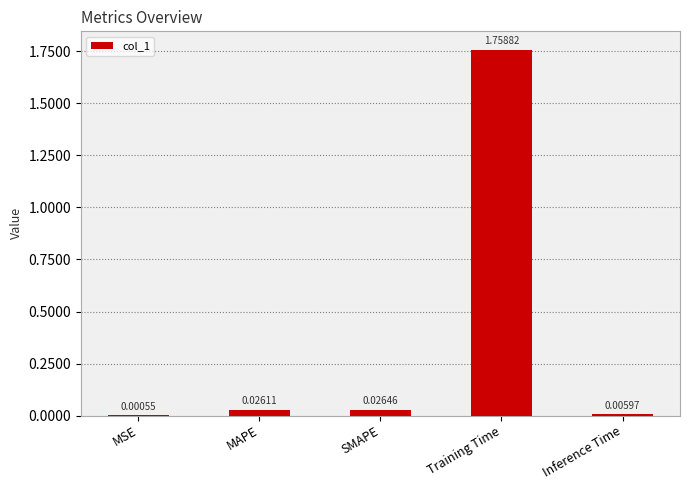

Which label corresponds to the largest value in the chart?

Training Time